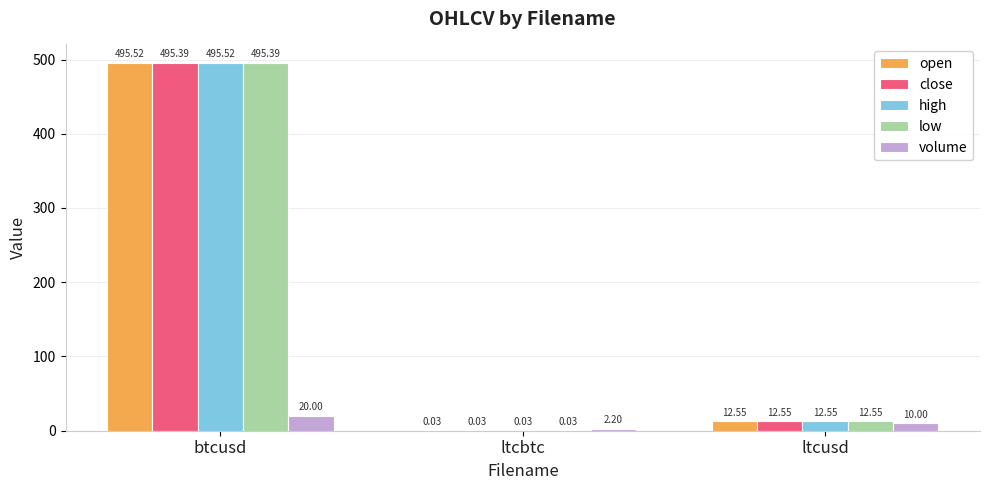

What is the sum of the high values at ltcusd and ltcbtc?

12.6